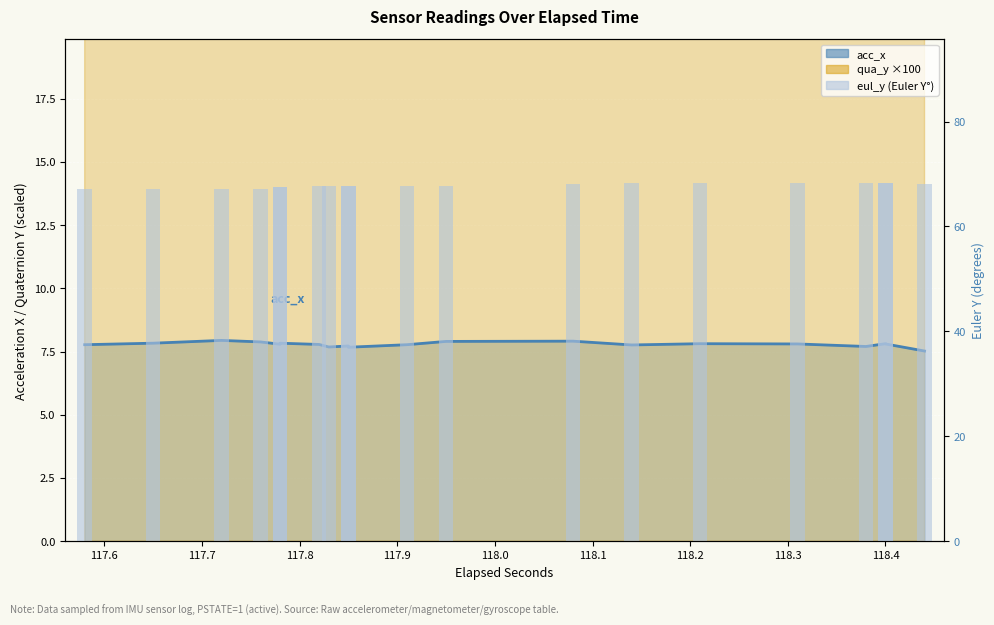

List the series in order of their overall mean, lowest first.

acc_x, qua_y ×100, eul_y (Euler Y°)